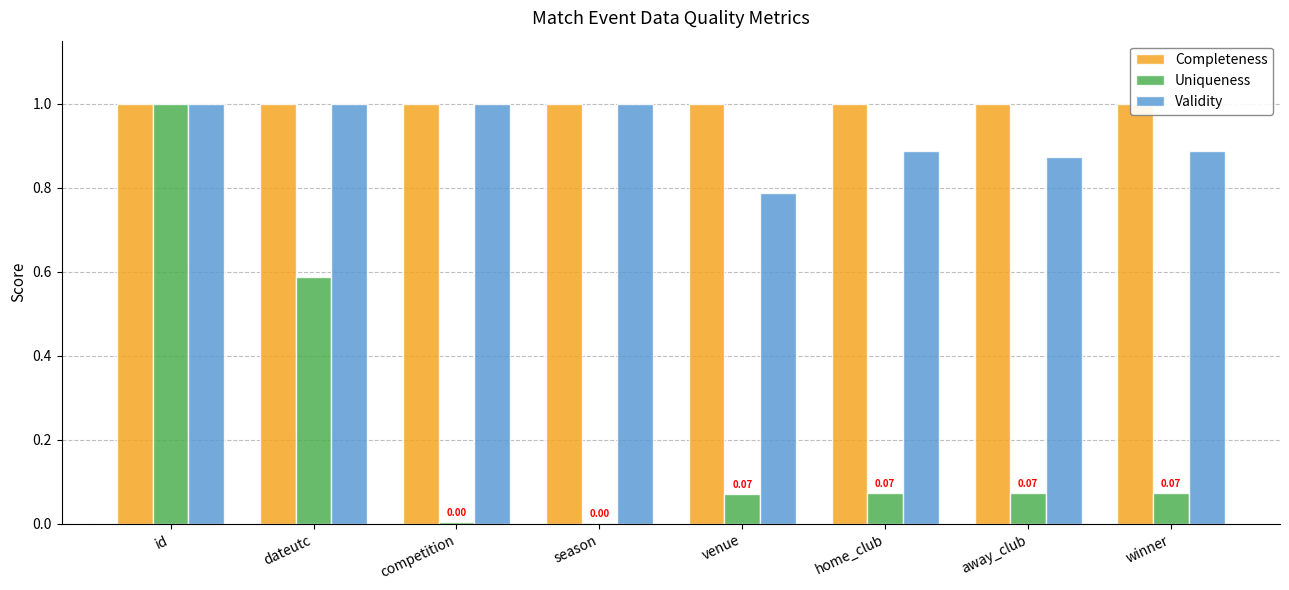

How many categories are shown in the chart?

8